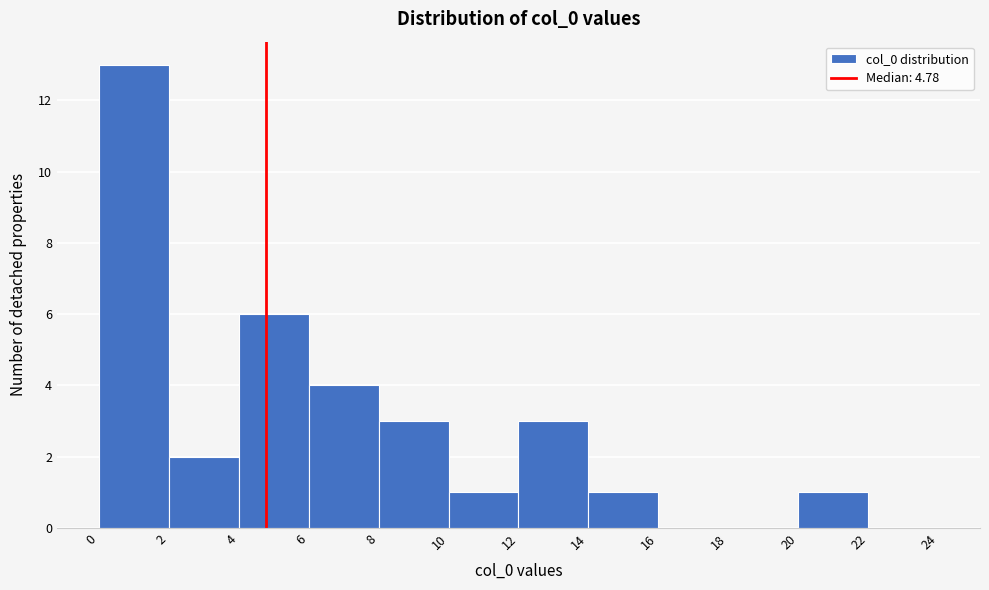

Reading left to right, list every bar in this chart as the range it spans on the x-axis followed by its height. The values are not printed on the chart, so give them approximately, as read against the axis.

0 to 2: 13
2 to 4: 2
4 to 6: 6
6 to 8: 4
8 to 10: 3
10 to 12: 1
12 to 14: 3
14 to 16: 1
16 to 18: 0
18 to 20: 0
20 to 22: 1
22 to 24: 0